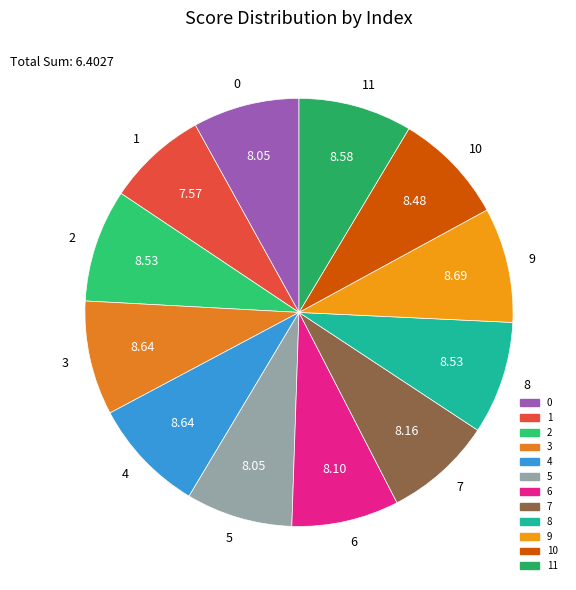

Does 5 represent more than half of the total?

No